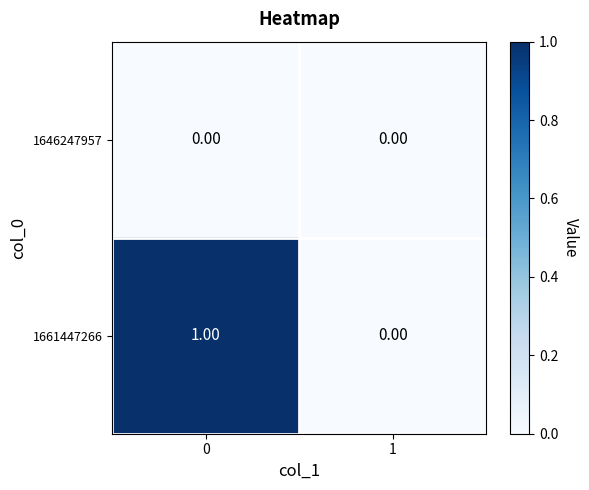

List the series in order of their overall mean, lowest first.

1646247957, 1661447266